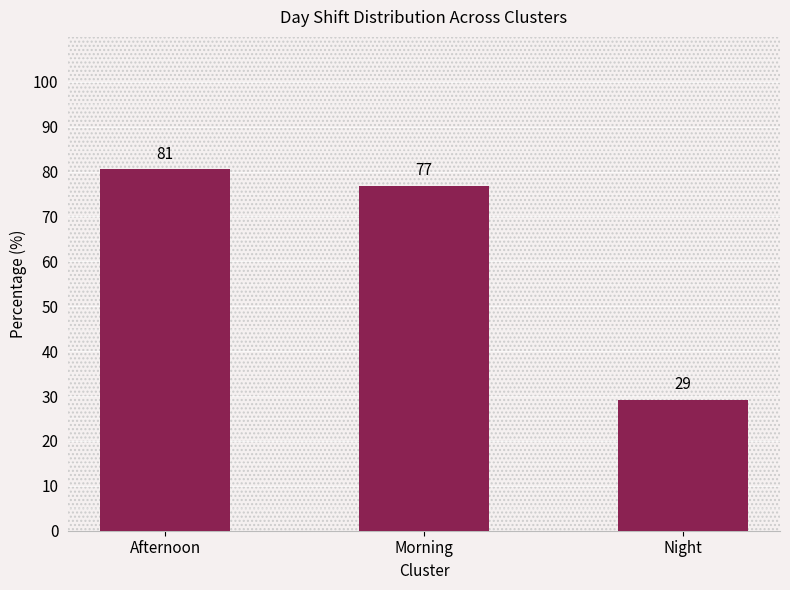

What is the approximate value at Afternoon?

80.5